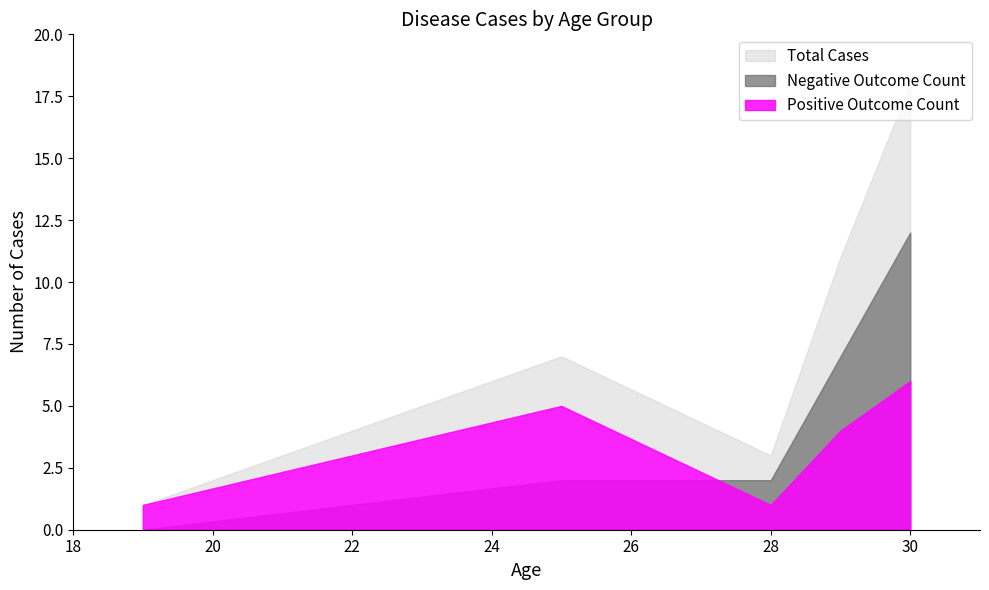

True or false: Negative Outcome Count has more than 2 points higher than both neighbors.

False